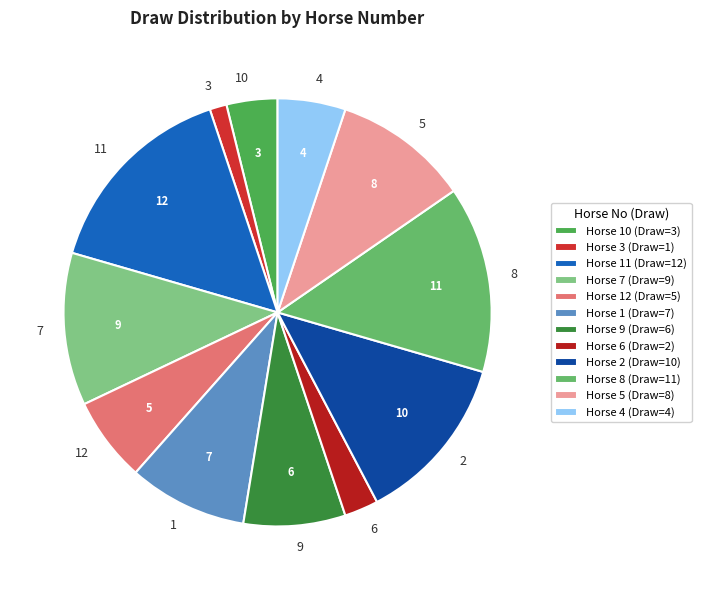

Which has a higher value, 5 or 10?

5